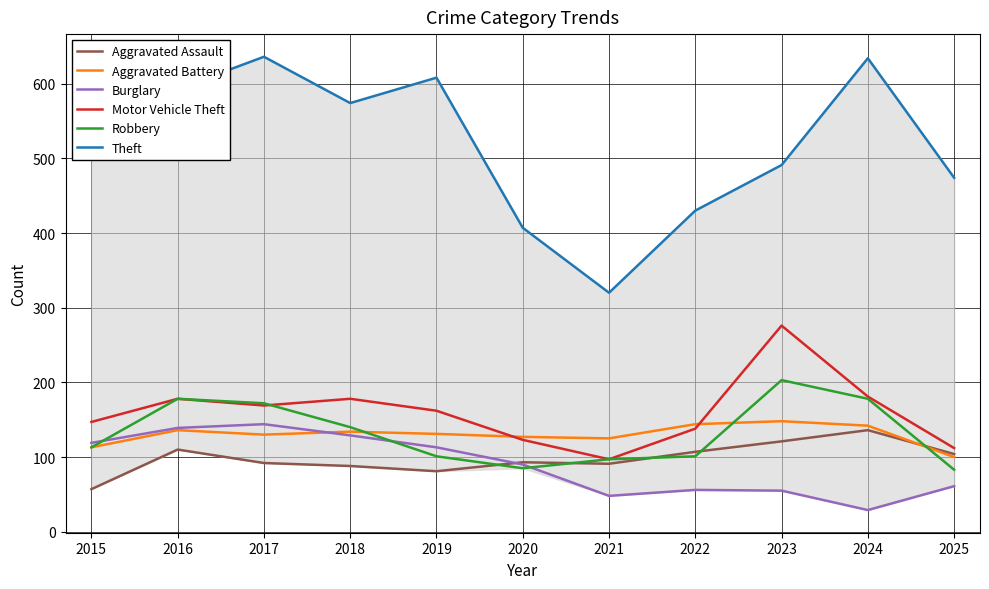

What is the spread (max minus min) of values at 2023?

436